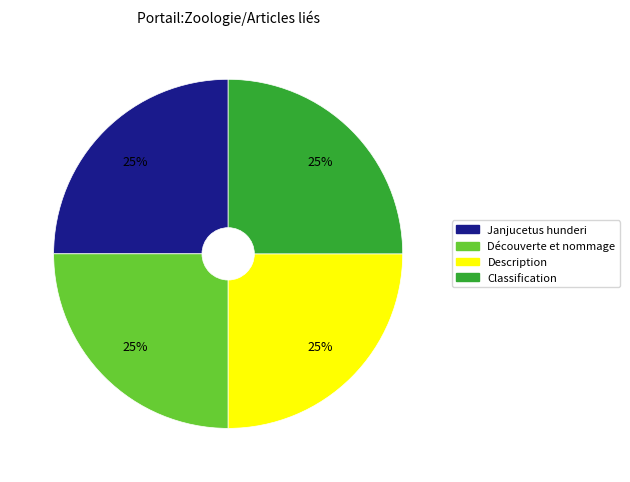

To the nearest percent, what is the average slice percentage?

25%